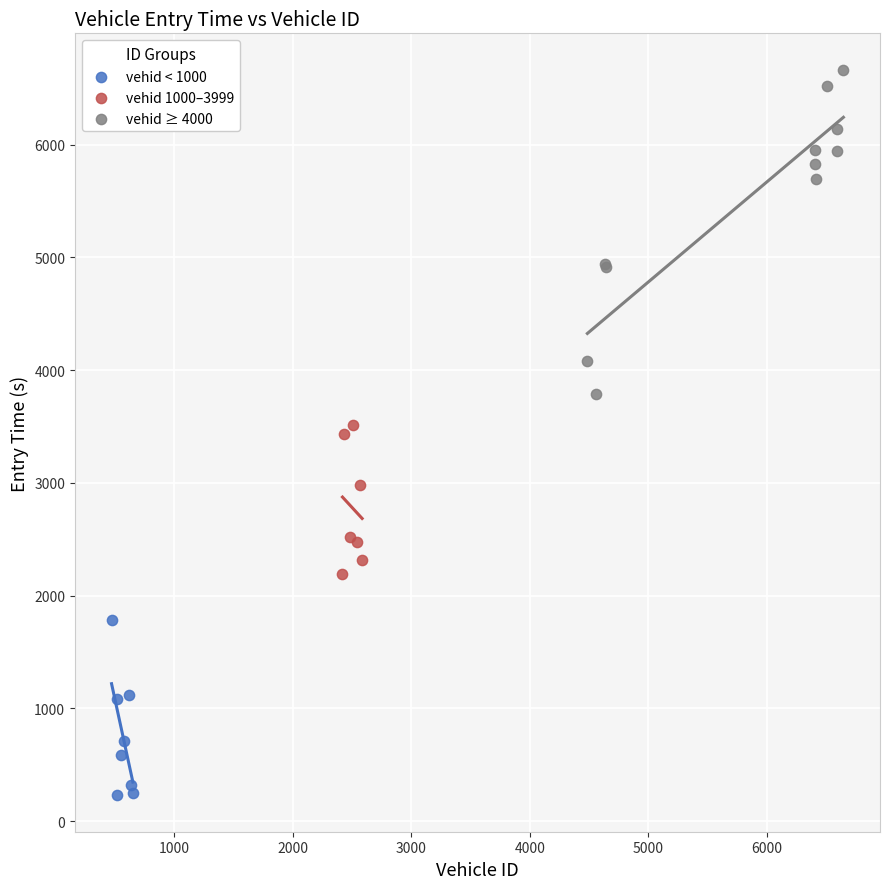

Which series has the widest spread of Y values?

vehid ≥ 4000